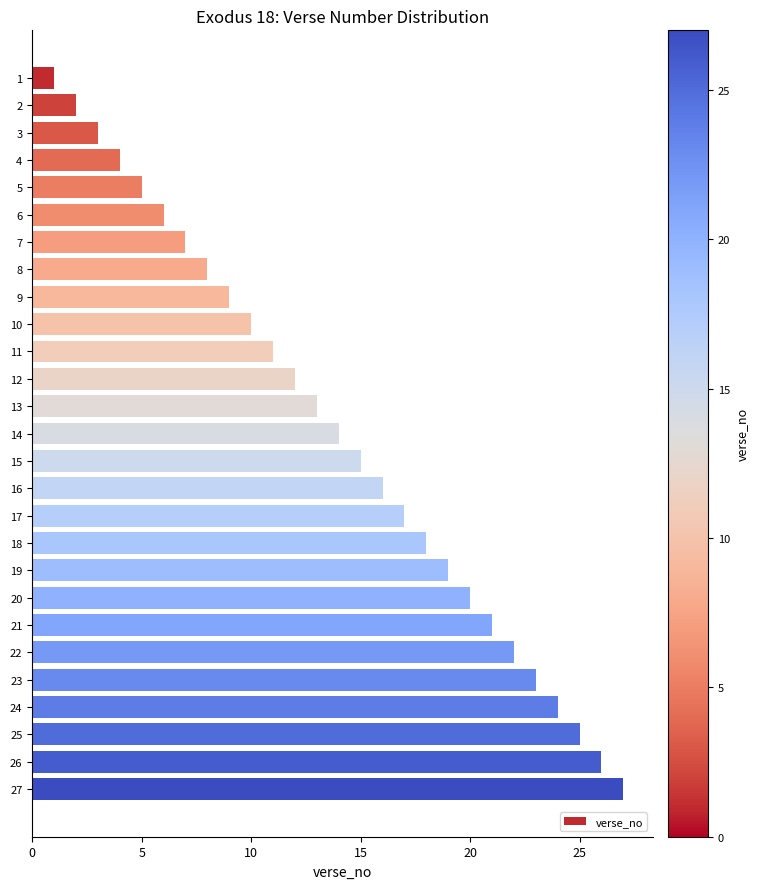

What is the difference between the values at 16 and 23?

7